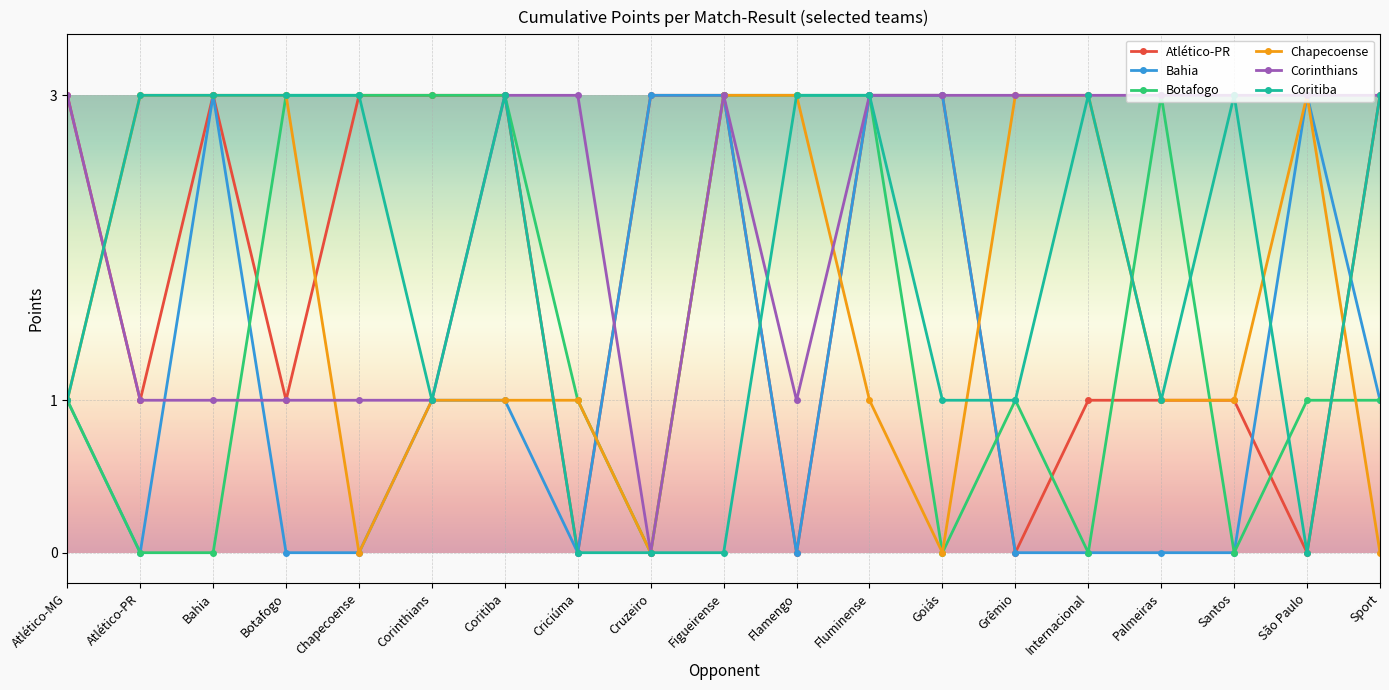

True or false: Coritiba has more than 2 points higher than both neighbors.

True